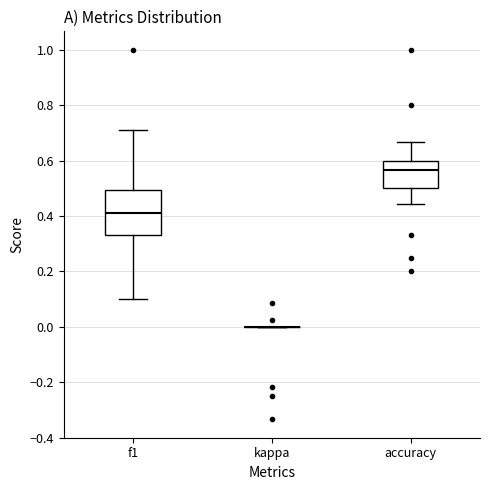

Comparing the boxes themselves (not the whiskers), which one is the tallest?

f1